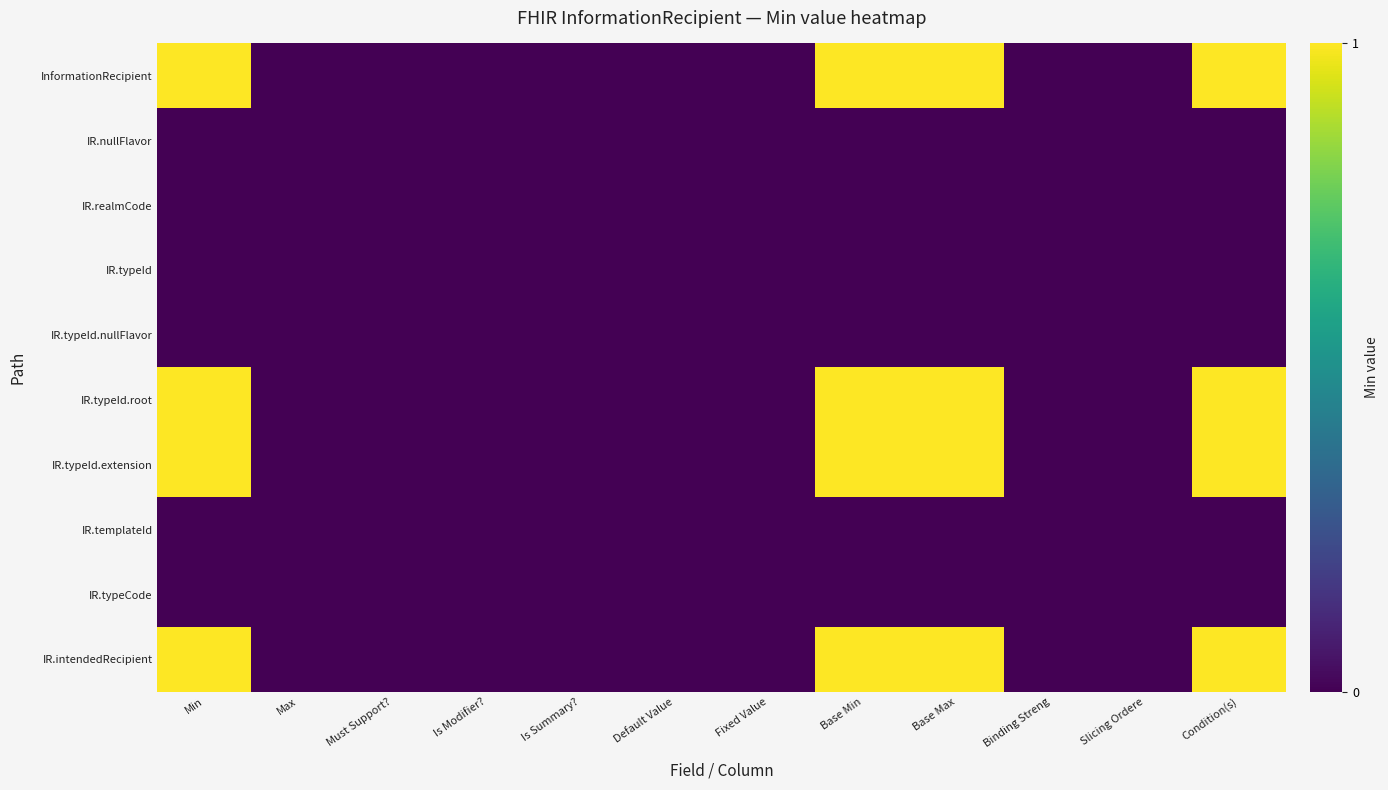

At Is Modifier?, list the series in order from smallest to largest.

InformationRecipient, IR.nullFlavor, IR.realmCode, IR.typeId, IR.typeId.nullFlavor, IR.typeId.root, IR.typeId.extension, IR.templateId, IR.typeCode, IR.intendedRecipient